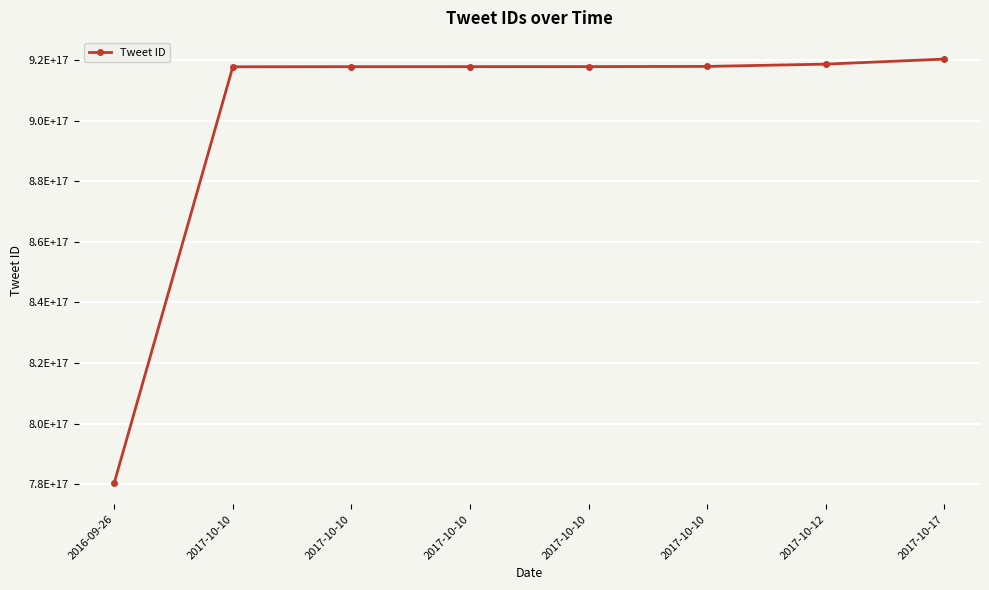

How many lines are shown in the chart?

1